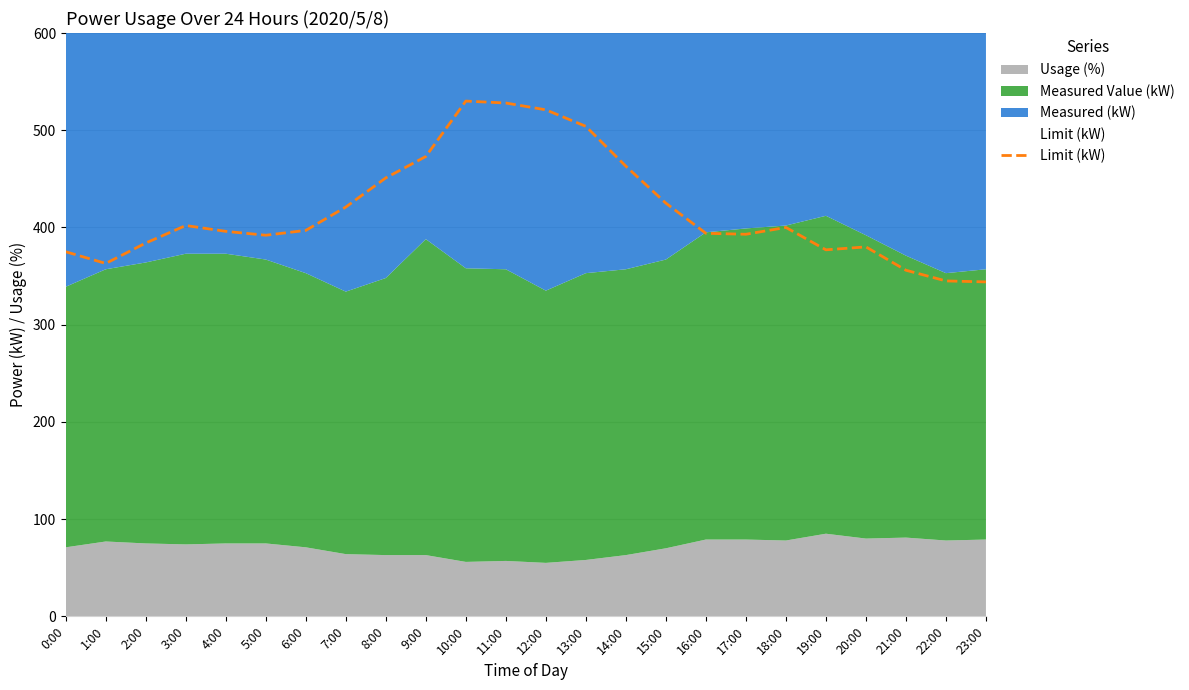

What is the difference between the maximum and minimum values?

186